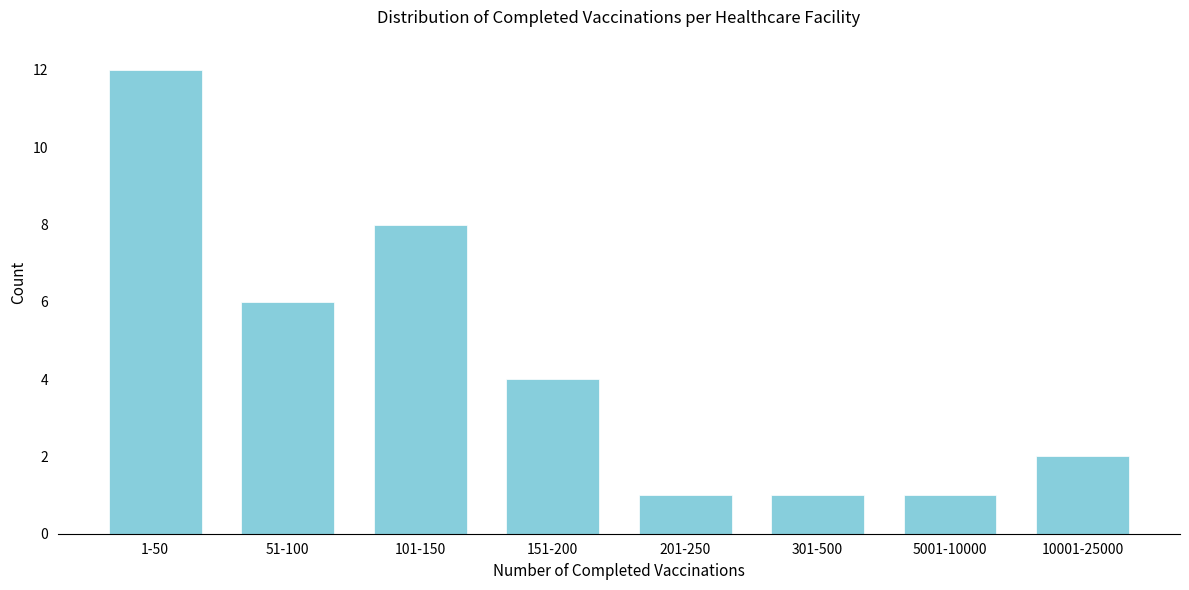

Reading right to left, list all the values displayed in this chart.

2	1	1	1	4	8	6	12